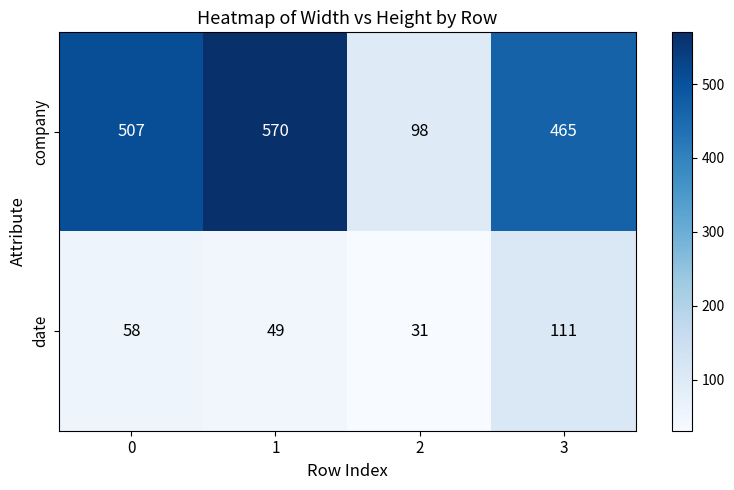

What is the spread (max minus min) of values at 3?

354